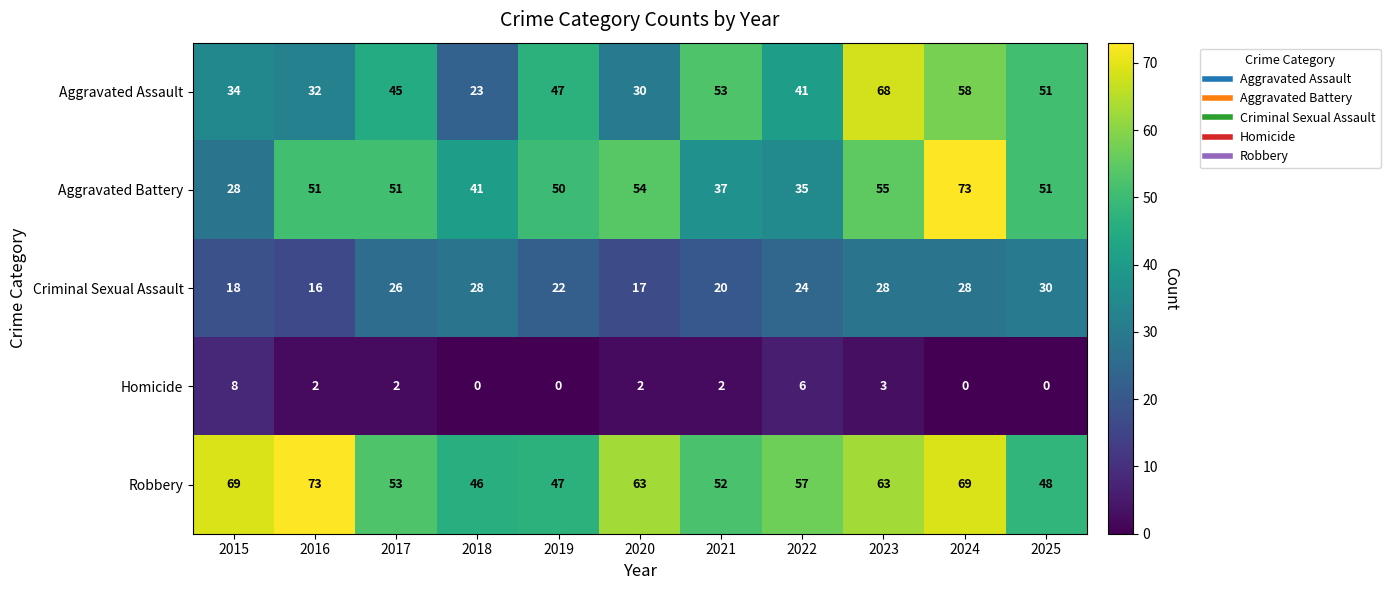

What is the maximum value shown in the chart?

73